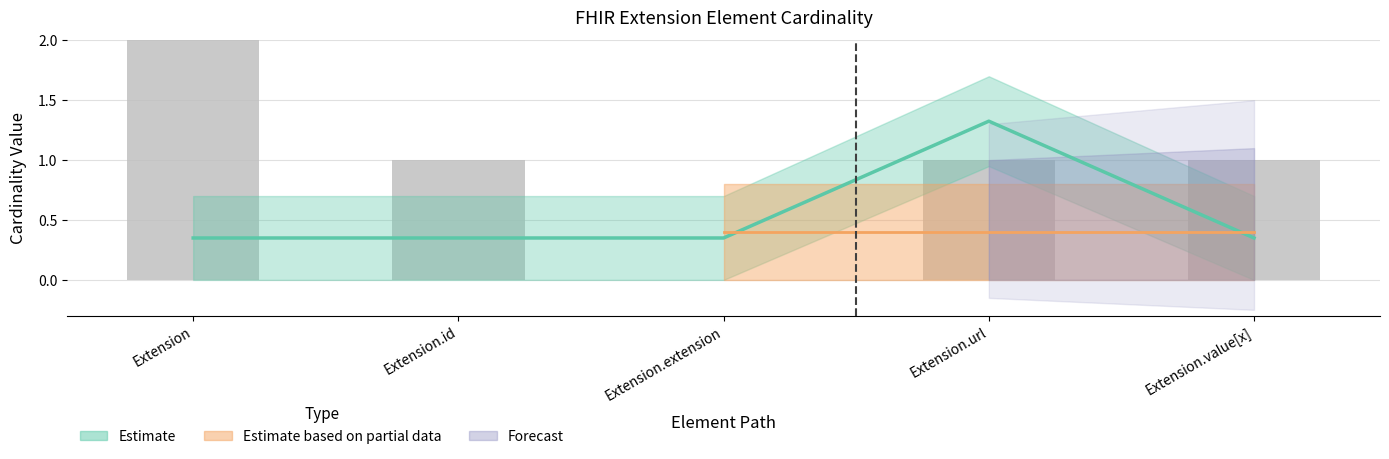

True or false: the data shows 1 at Extension.url.

False